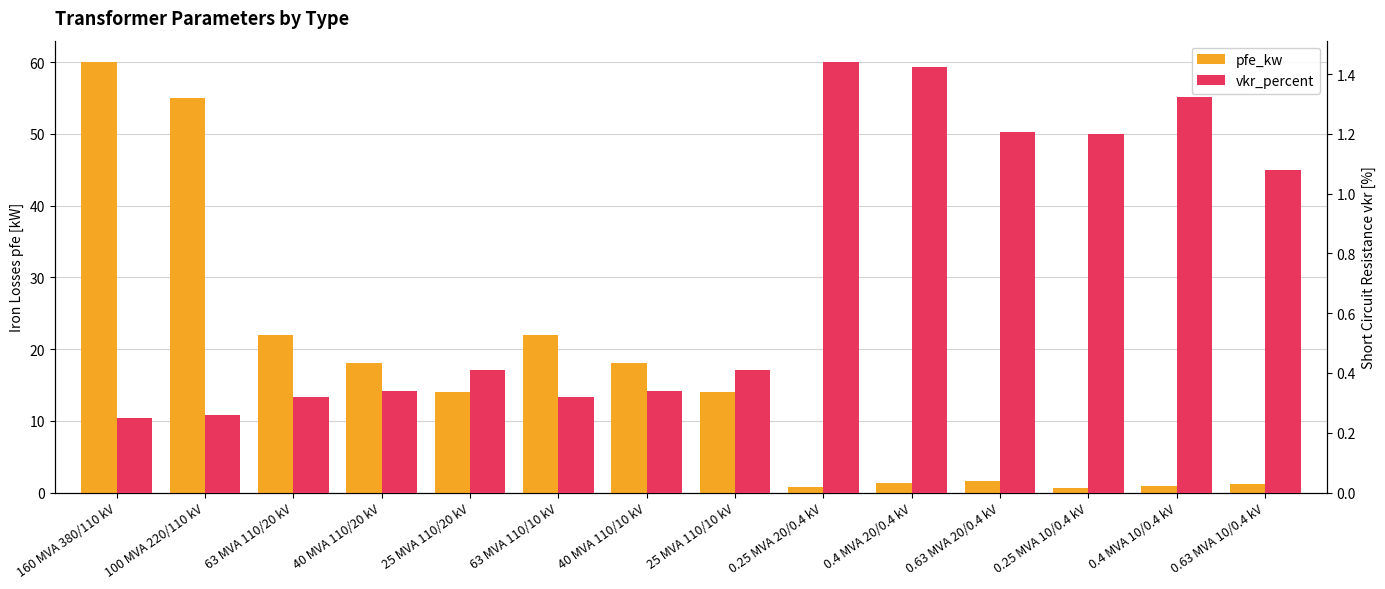

Does the chart contain any negative values?

No